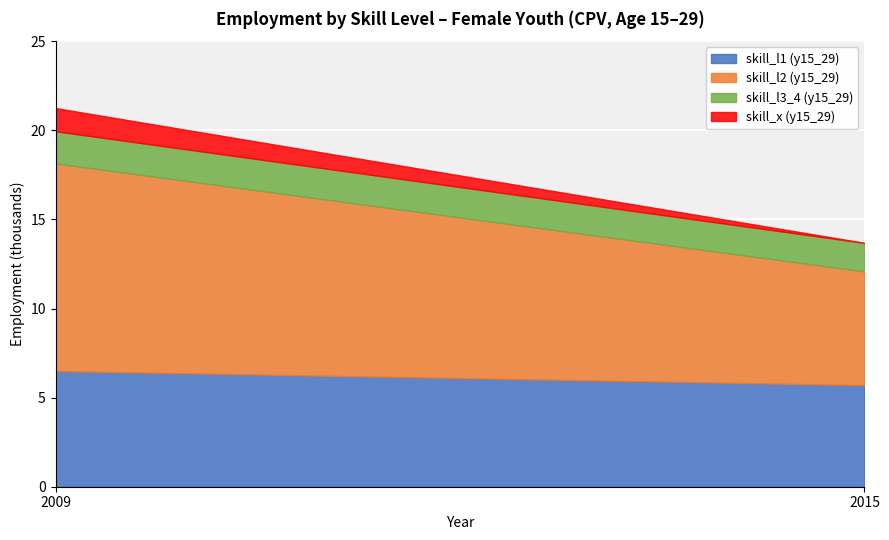

What is the average value of the skill_l1 (y15_29) series?

6.1